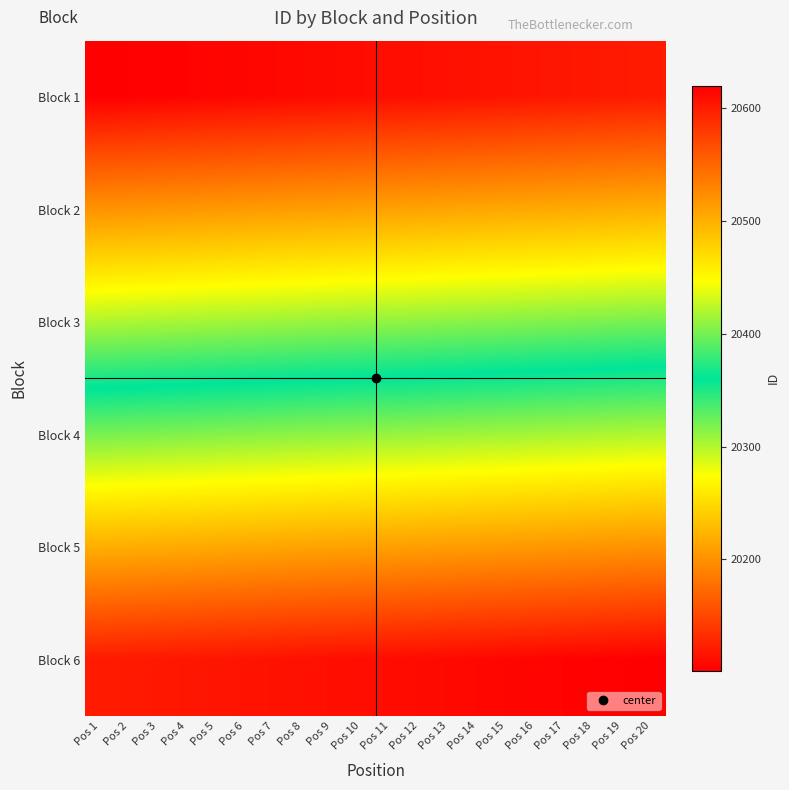

Reading right to left, transcribe all the data shown in this chart.

Block 1: Pos 20=20120	Pos 19=20119	Pos 18=20118	Pos 17=20117	Pos 16=20116	Pos 15=20115	Pos 14=20114	Pos 13=20113	Pos 12=20112	Pos 11=20111	Pos 10=20110	Pos 9=20109	Pos 8=20108	Pos 7=20107	Pos 6=20106	Pos 5=20105	Pos 4=20104	Pos 3=20103	Pos 2=20102	Pos 1=20101
Block 2: Pos 20=20220	Pos 19=20219	Pos 18=20218	Pos 17=20217	Pos 16=20216	Pos 15=20215	Pos 14=20214	Pos 13=20213	Pos 12=20212	Pos 11=20211	Pos 10=20210	Pos 9=20209	Pos 8=20208	Pos 7=20207	Pos 6=20206	Pos 5=20205	Pos 4=20204	Pos 3=20203	Pos 2=20202	Pos 1=20201
Block 3: Pos 20=20320	Pos 19=20319	Pos 18=20318	Pos 17=20317	Pos 16=20316	Pos 15=20315	Pos 14=20314	Pos 13=20313	Pos 12=20312	Pos 11=20311	Pos 10=20310	Pos 9=20309	Pos 8=20308	Pos 7=20307	Pos 6=20306	Pos 5=20305	Pos 4=20304	Pos 3=20303	Pos 2=20302	Pos 1=20301
Block 4: Pos 20=20420	Pos 19=20419	Pos 18=20418	Pos 17=20417	Pos 16=20416	Pos 15=20415	Pos 14=20414	Pos 13=20413	Pos 12=20412	Pos 11=20411	Pos 10=20410	Pos 9=20409	Pos 8=20408	Pos 7=20407	Pos 6=20406	Pos 5=20405	Pos 4=20404	Pos 3=20403	Pos 2=20402	Pos 1=20401
Block 5: Pos 20=20520	Pos 19=20519	Pos 18=20518	Pos 17=20517	Pos 16=20516	Pos 15=20515	Pos 14=20514	Pos 13=20513	Pos 12=20512	Pos 11=20511	Pos 10=20510	Pos 9=20509	Pos 8=20508	Pos 7=20507	Pos 6=20506	Pos 5=20505	Pos 4=20504	Pos 3=20503	Pos 2=20502	Pos 1=20501
Block 6: Pos 20=20620	Pos 19=20619	Pos 18=20618	Pos 17=20617	Pos 16=20616	Pos 15=20615	Pos 14=20614	Pos 13=20613	Pos 12=20612	Pos 11=20611	Pos 10=20610	Pos 9=20609	Pos 8=20608	Pos 7=20607	Pos 6=20606	Pos 5=20605	Pos 4=20604	Pos 3=20603	Pos 2=20602	Pos 1=20601